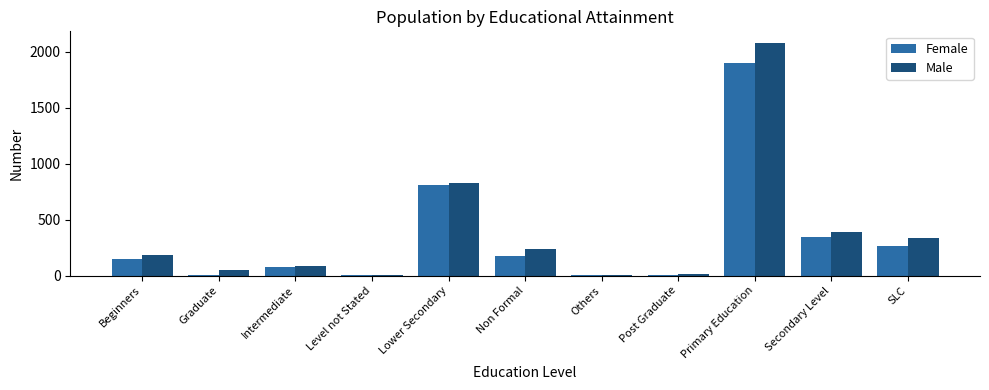

What is the average value of the Female series?

340